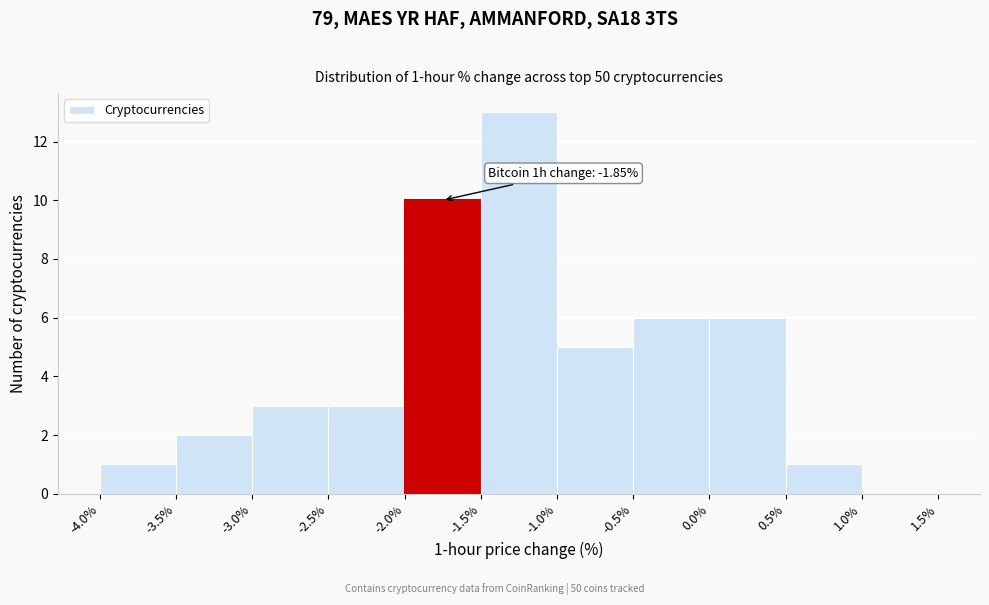

Which range on the x-axis has the tallest bar?

-1.5% to -1.0%